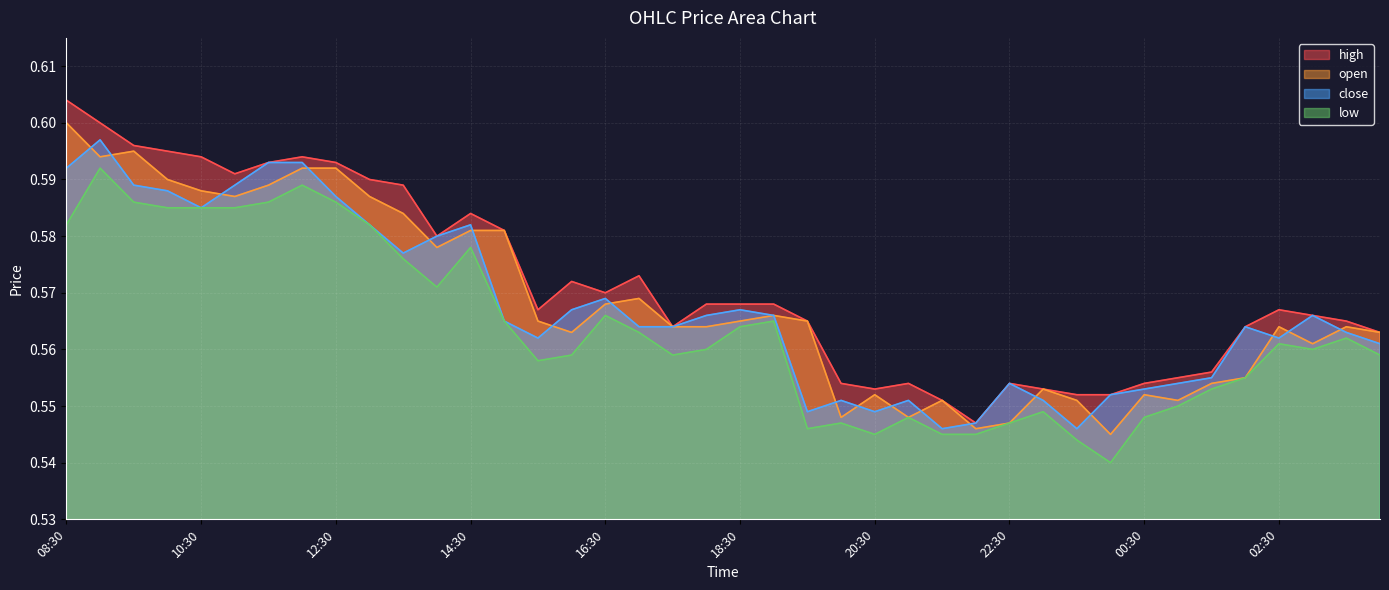

Rank the series at 14:00 from lowest to highest value.

low, open, high, close